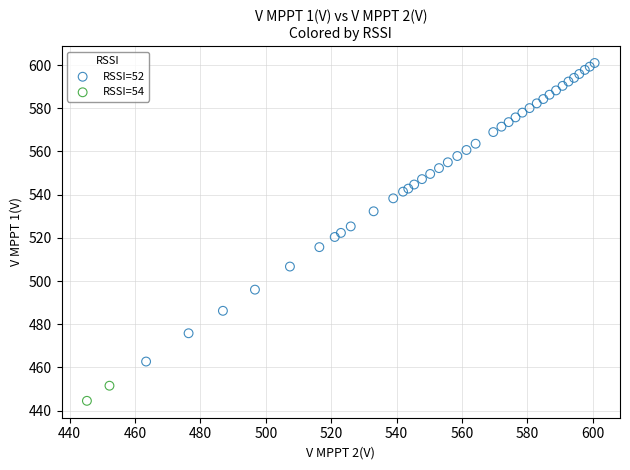

What are all the series names shown in the legend?

RSSI=52, RSSI=54